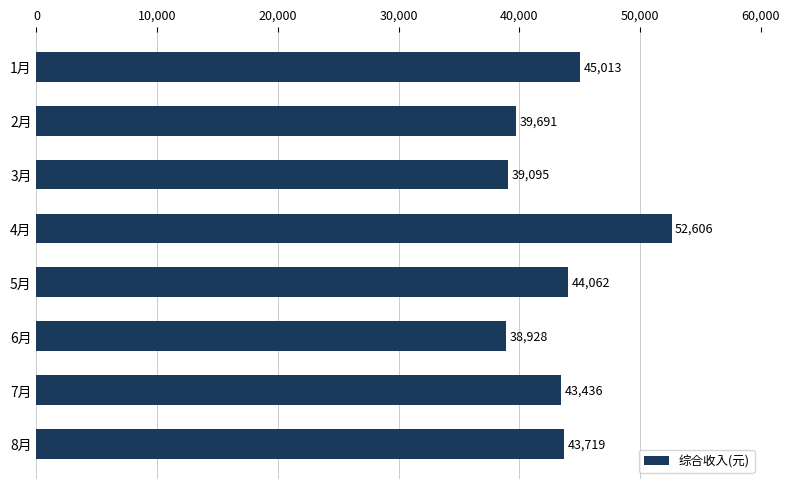

Which category has the lowest value across all series?

6月